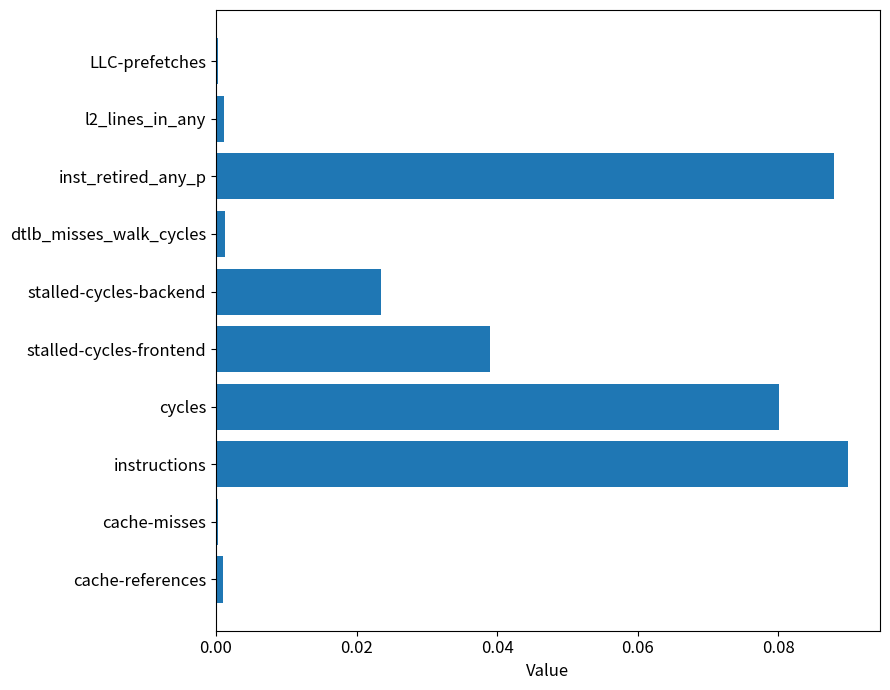

Which category has the highest value across all series?

instructions